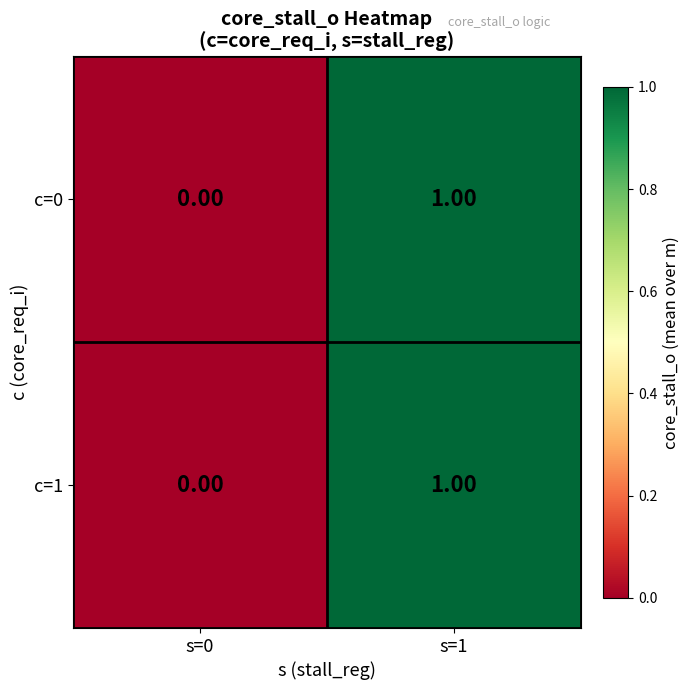

List the labels in order of c=1 value, largest first.

s=1, s=0